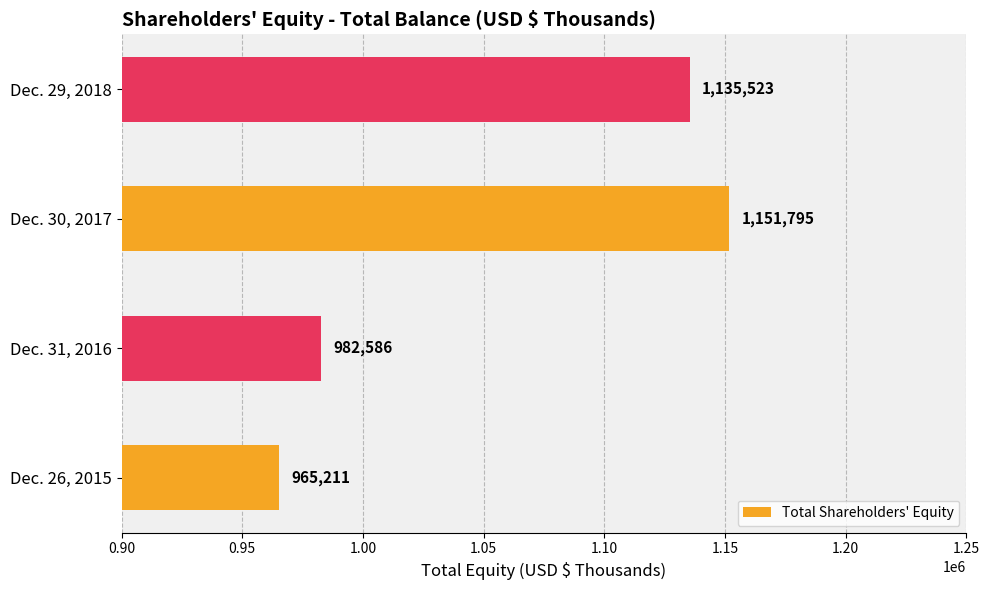

What is the difference between the maximum and minimum values?

186584